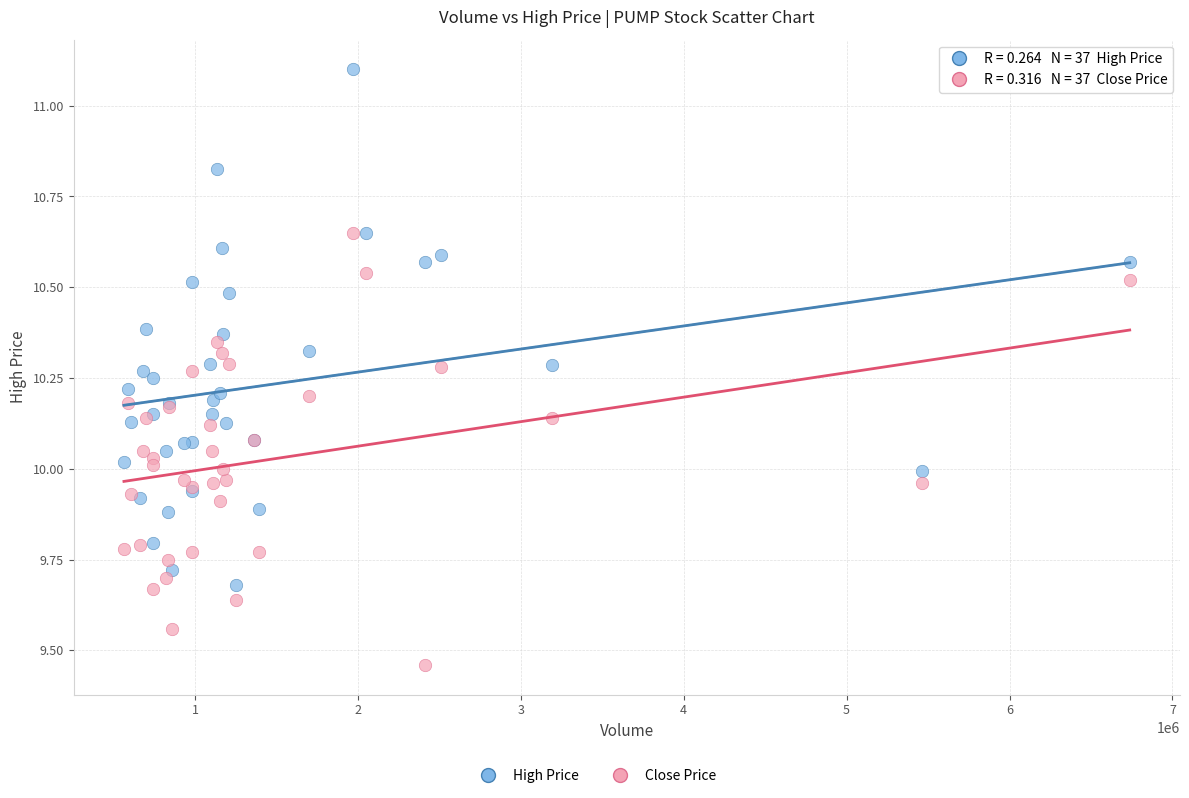

Which series has the largest Y range (max minus min)?

High Price